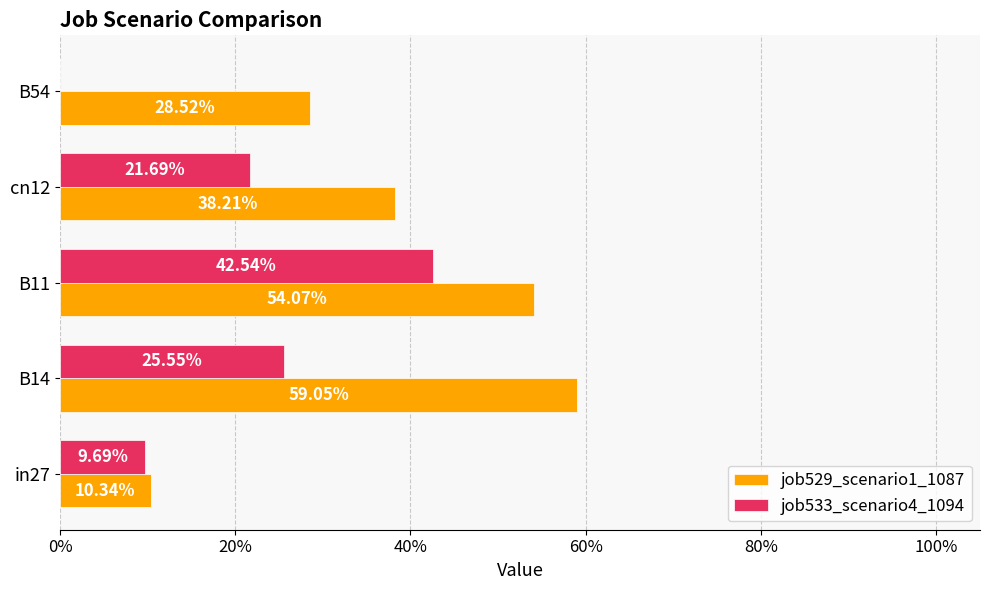

What is the maximum value shown in the chart?

0.6